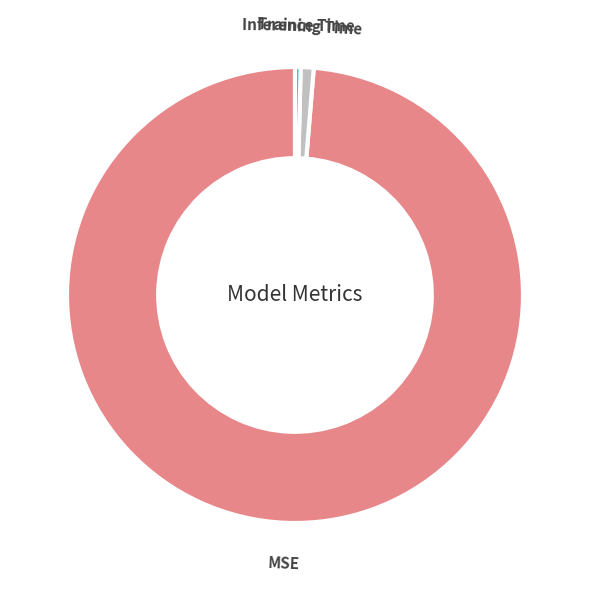

Combined, do Inference Time and Training Time account for over 50%?

No